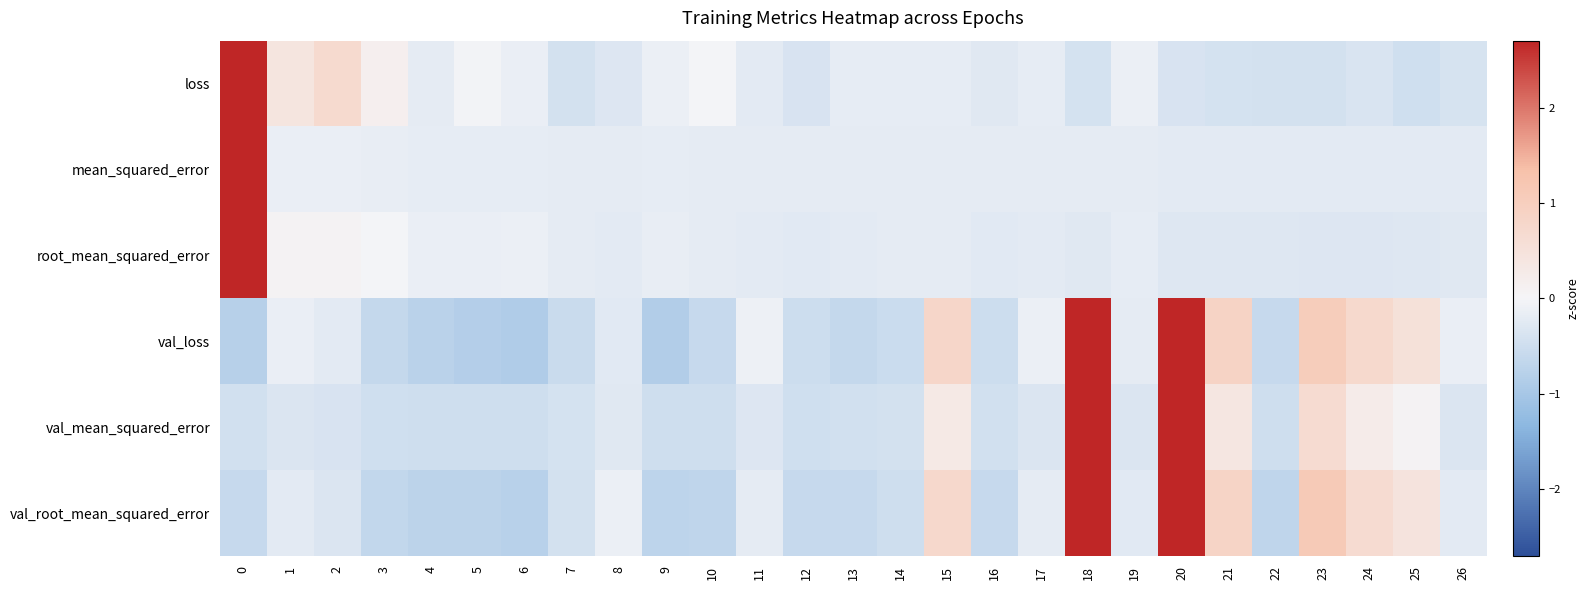

Reading left to right, list all the values displayed in this chart.

loss: 0=4.9	1=0.4	2=0.7	3=0.2	4=-0.2	5=-0.0	6=-0.1	7=-0.4	8=-0.3	9=-0.1	10=-0.0	11=-0.2	12=-0.4	13=-0.2	14=-0.2	15=-0.2	16=-0.3	17=-0.2	18=-0.4	19=-0.1	20=-0.4	21=-0.4	22=-0.4	23=-0.4	24=-0.3	25=-0.5	26=-0.4
mean_squared_error: 0=5.1	1=-0.1	2=-0.1	3=-0.2	4=-0.2	5=-0.2	6=-0.2	7=-0.2	8=-0.2	9=-0.2	10=-0.2	11=-0.2	12=-0.2	13=-0.2	14=-0.2	15=-0.2	16=-0.2	17=-0.2	18=-0.2	19=-0.2	20=-0.2	21=-0.2	22=-0.2	23=-0.2	24=-0.2	25=-0.2	26=-0.2
root_mean_squared_error: 0=5.1	1=0.1	2=0.1	3=-0.0	4=-0.1	5=-0.1	6=-0.1	7=-0.2	8=-0.2	9=-0.2	10=-0.2	11=-0.2	12=-0.2	13=-0.2	14=-0.2	15=-0.2	16=-0.3	17=-0.2	18=-0.3	19=-0.2	20=-0.3	21=-0.3	22=-0.3	23=-0.3	24=-0.3	25=-0.3	26=-0.3
val_loss: 0=-0.8	1=-0.1	2=-0.2	3=-0.6	4=-0.7	5=-0.8	6=-0.9	7=-0.6	8=-0.2	9=-0.9	10=-0.6	11=-0.1	12=-0.5	13=-0.6	14=-0.5	15=0.8	16=-0.5	17=-0.1	18=2.8	19=-0.2	20=3.1	21=0.9	22=-0.6	23=1.0	24=0.7	25=0.5	26=-0.1
val_mean_squared_error: 0=-0.5	1=-0.3	2=-0.4	3=-0.5	4=-0.5	5=-0.5	6=-0.5	7=-0.4	8=-0.3	9=-0.5	10=-0.5	11=-0.3	12=-0.5	13=-0.5	14=-0.4	15=0.3	16=-0.5	17=-0.3	18=3.2	19=-0.3	20=3.5	21=0.4	22=-0.5	23=0.7	24=0.2	25=0.1	26=-0.3
val_root_mean_squared_error: 0=-0.6	1=-0.2	2=-0.3	3=-0.7	4=-0.7	5=-0.7	6=-0.8	7=-0.4	8=-0.1	9=-0.7	10=-0.7	11=-0.2	12=-0.6	13=-0.6	14=-0.5	15=0.8	16=-0.6	17=-0.2	18=2.9	19=-0.2	20=3.1	21=0.8	22=-0.7	23=1.1	24=0.7	25=0.5	26=-0.2